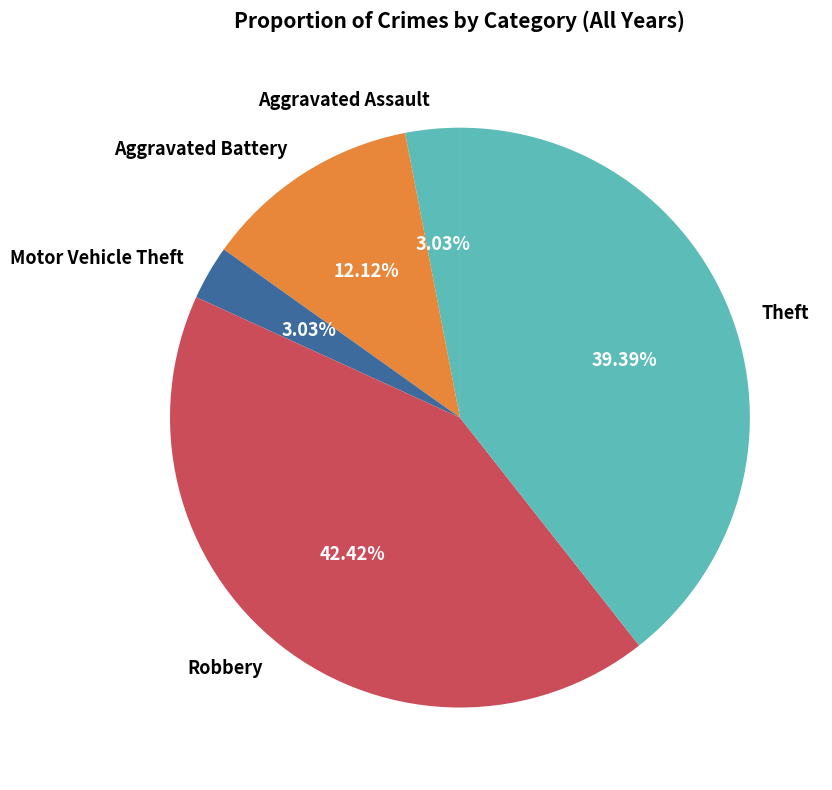

Does Robbery account for over 50% of the chart?

No